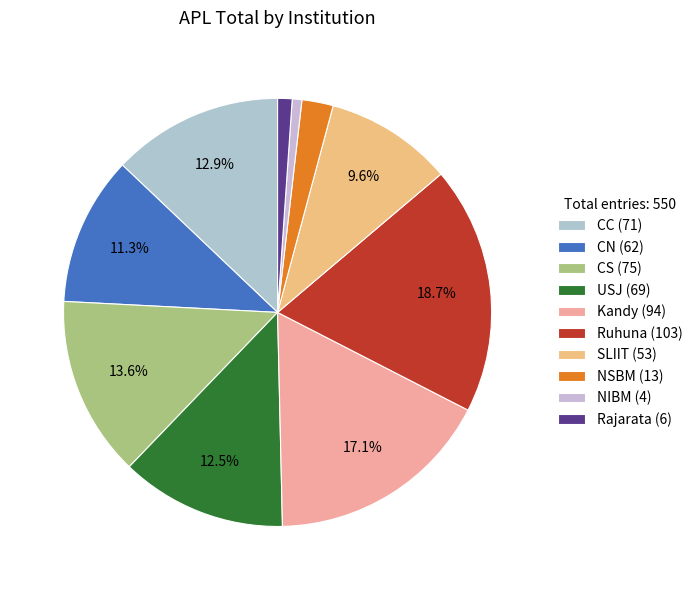

How many slices are in this pie chart?

10